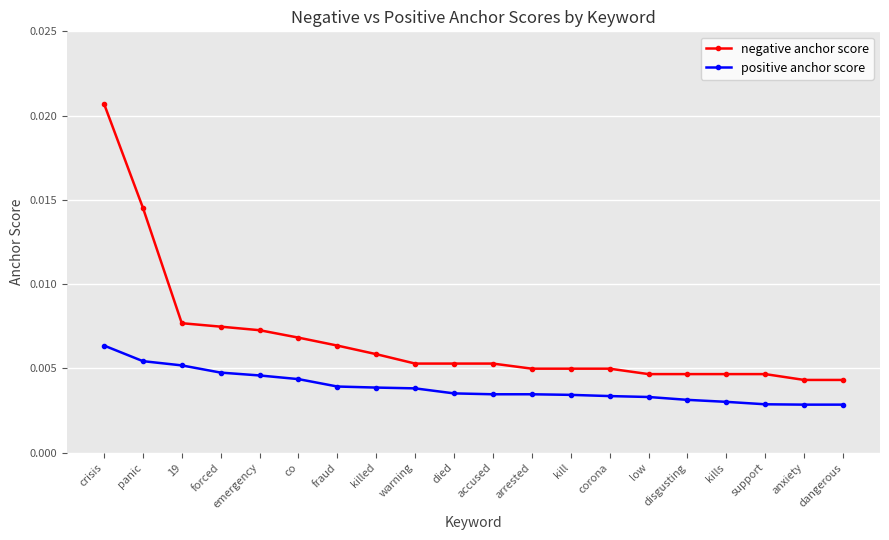

Which category has the highest value across all series?

crisis